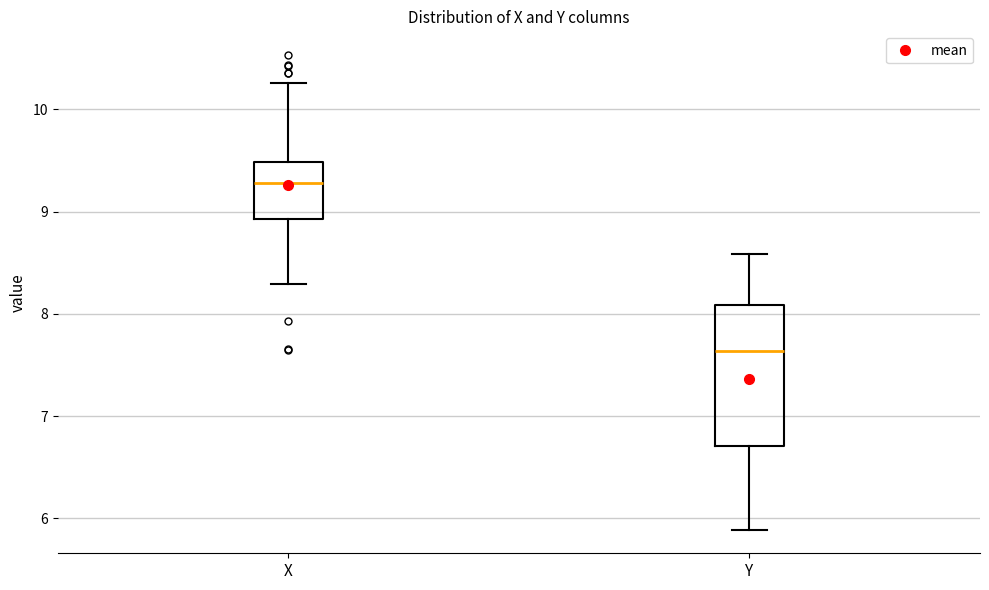

Reading left to right, read every box against the y-axis: the position of its median line, the range the box covers, and the ends of its whiskers. The values are not printed on the chart, so give them approximately, as read against the axis.

X: median 9.3, box 8.9 to 9.5, whiskers 8.3 to 10.3
Y: median 7.6, box 6.7 to 8.1, whiskers 5.9 to 8.6